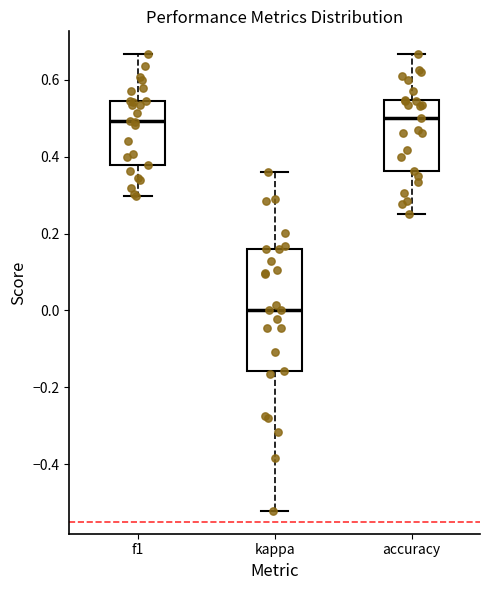

Which box's median line is the lowest?

kappa